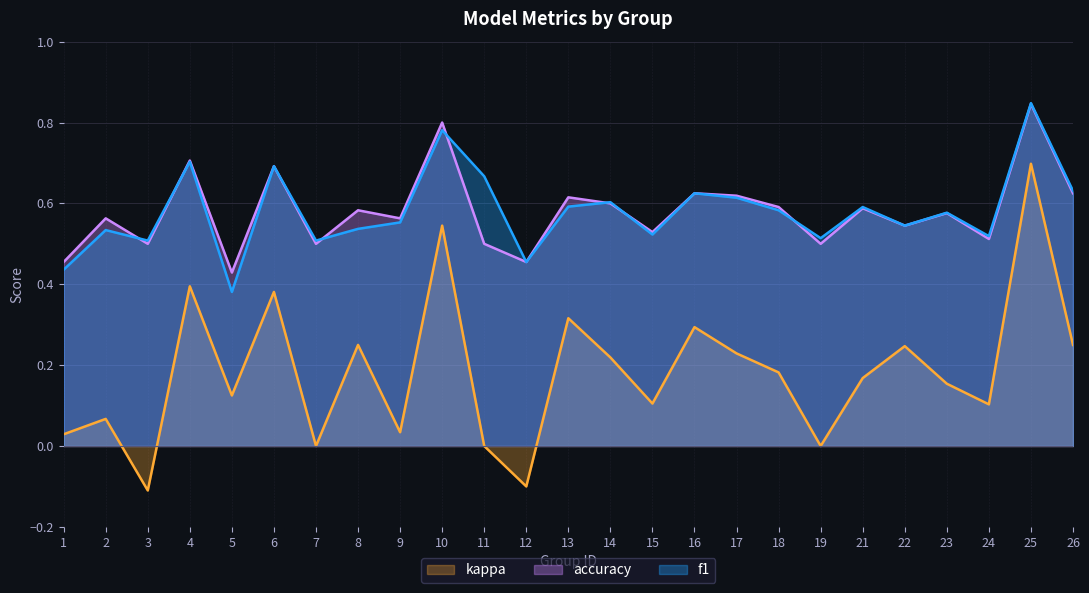

Which category has the highest value across all series?

25